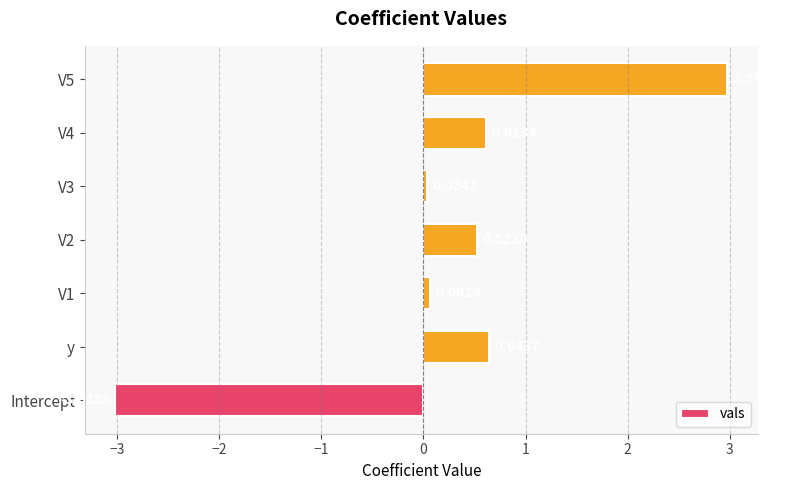

What is the difference between the second highest and minimum values?

3.7